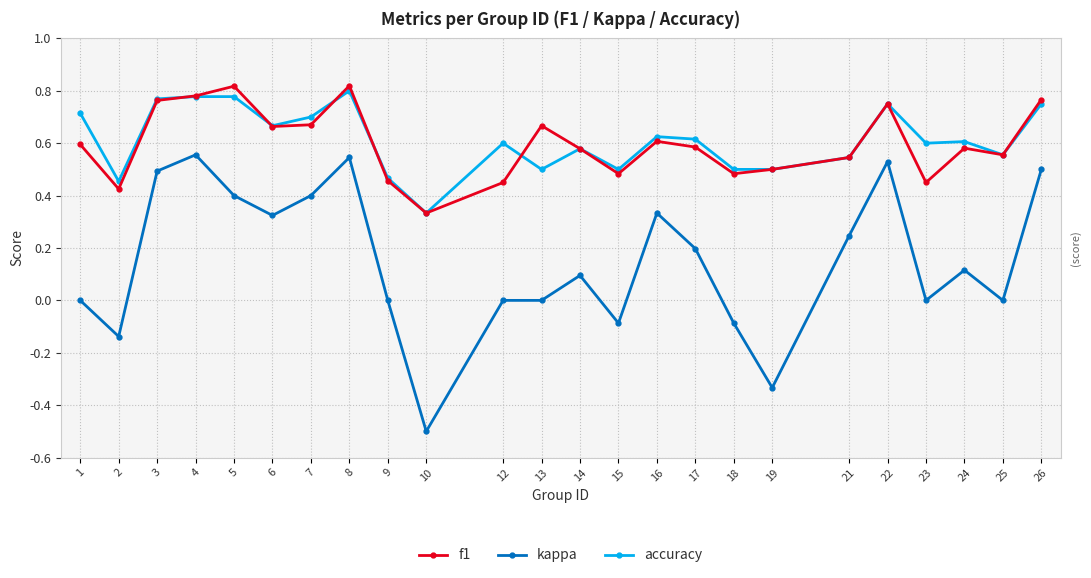

Between 9 and 24, which series saw the biggest shift?

accuracy